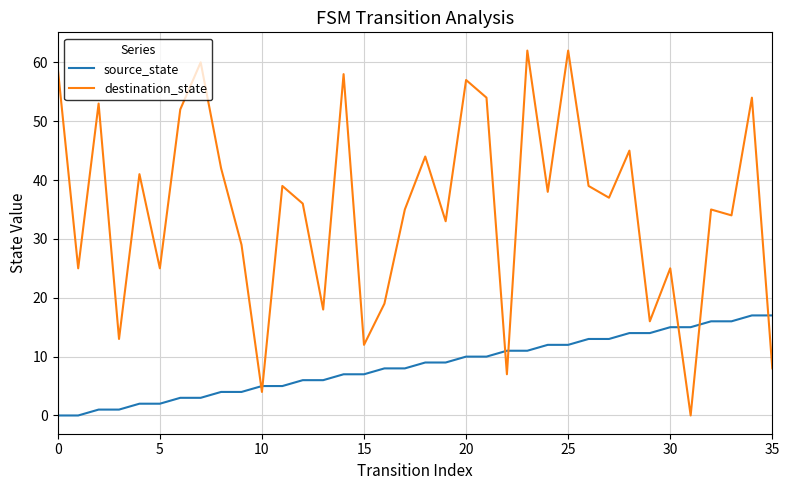

Which series has the widest spread of values?

destination_state